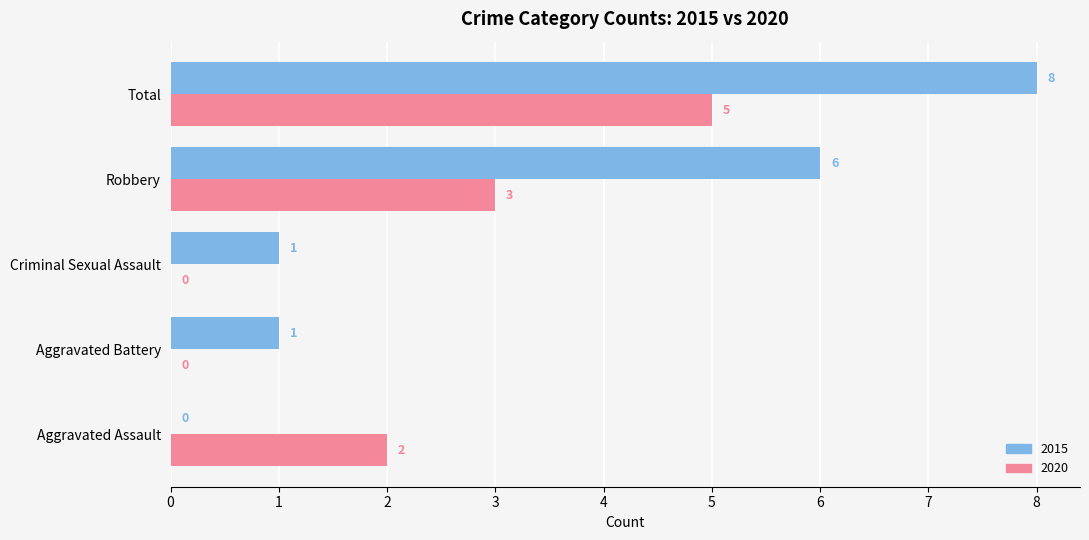

The value of 2015 at Robbery is 9. True or false?

False